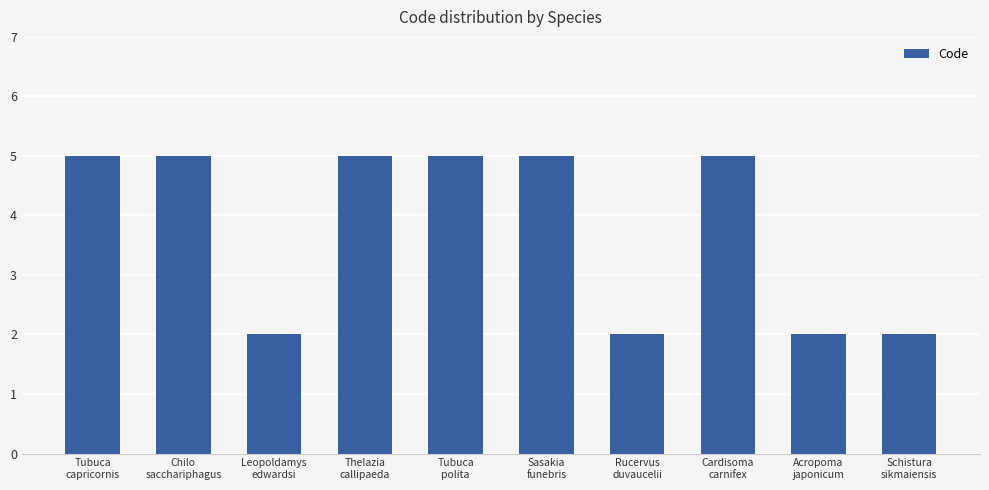

Reading left to right, list all the values displayed in this chart.

5	5	2	5	5	5	2	5	2	2